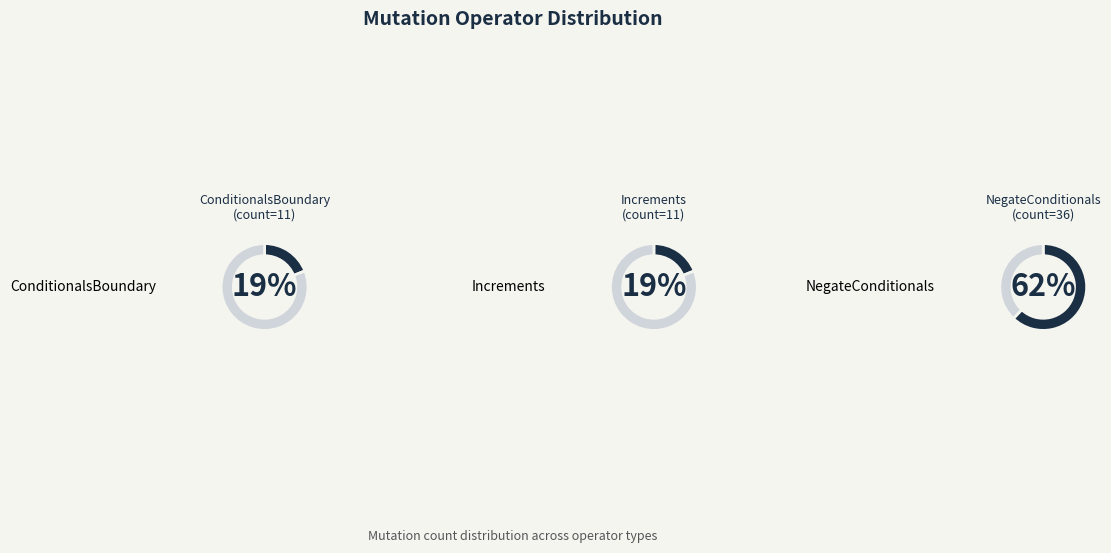

Between NegateConditionals (5) and ConditionalsBoundary, which is larger?

ConditionalsBoundary